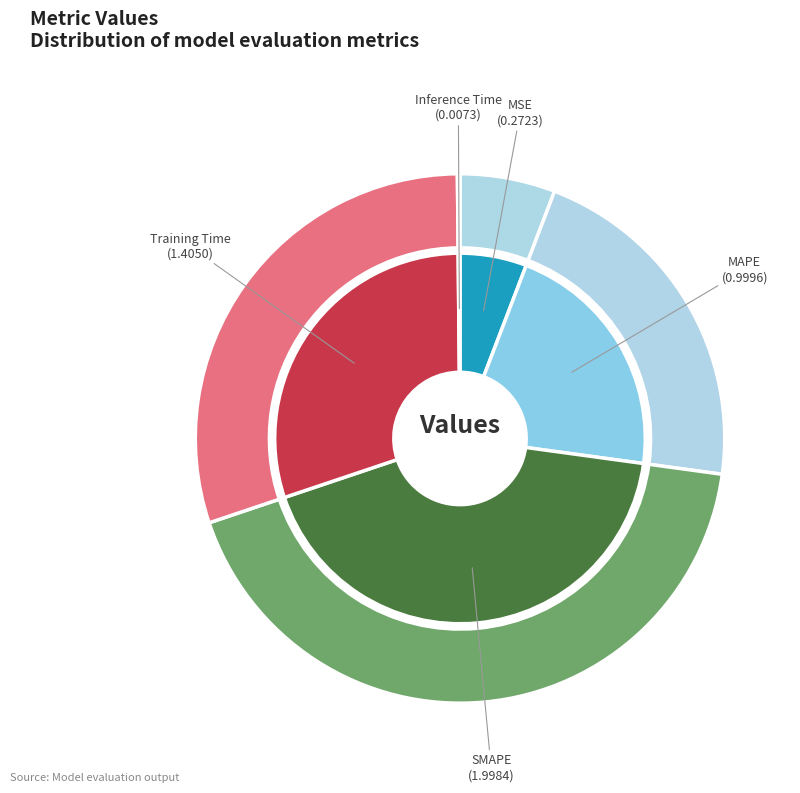

What percentage do MSE and Inference Time together represent?

6.0%